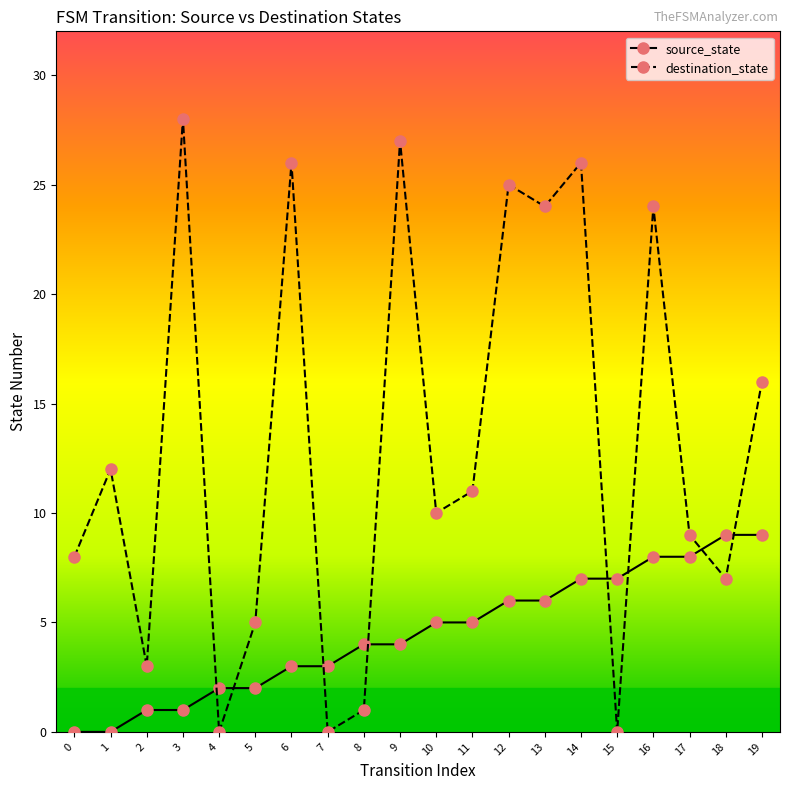

How many interior local peaks does the destination_state series have?

7